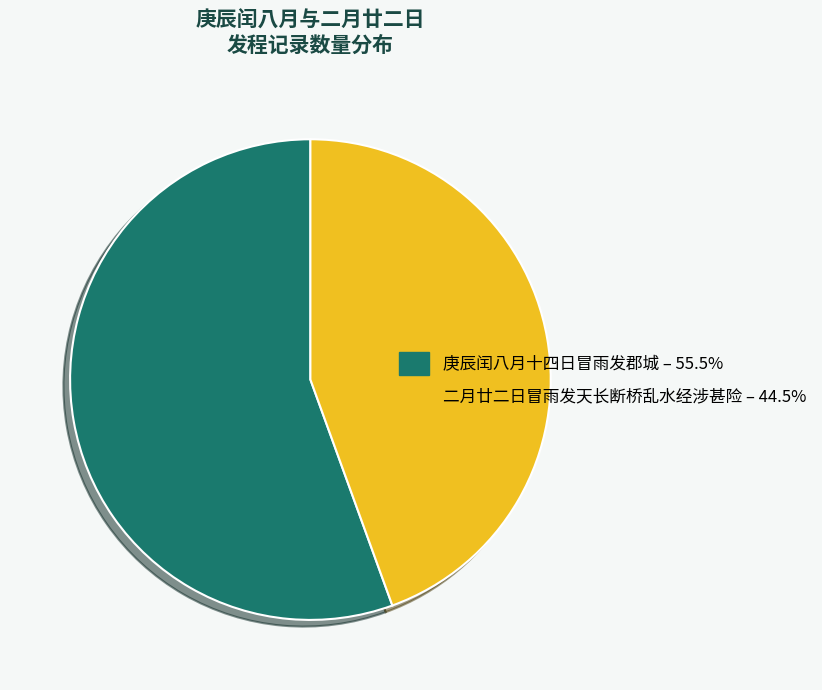

Which has a higher value, 庚辰闰八月十四日冒雨发郡城 or 二月廿二日冒雨发天长断桥乱水经涉甚险?

庚辰闰八月十四日冒雨发郡城